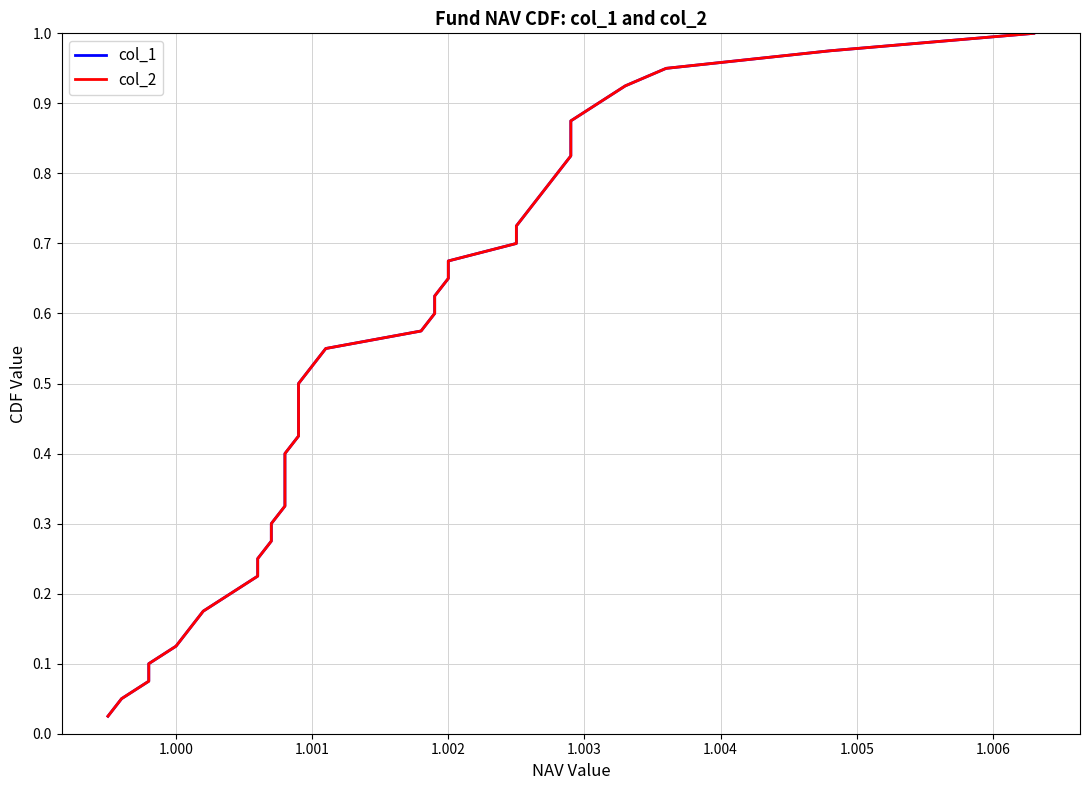

List the series in order of their peak value, highest first.

col_1, col_2